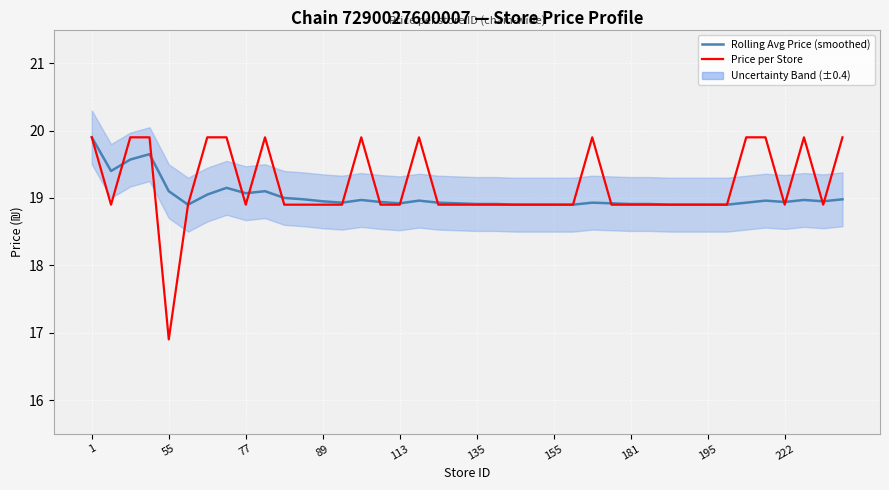

How many lines are shown in the chart?

2